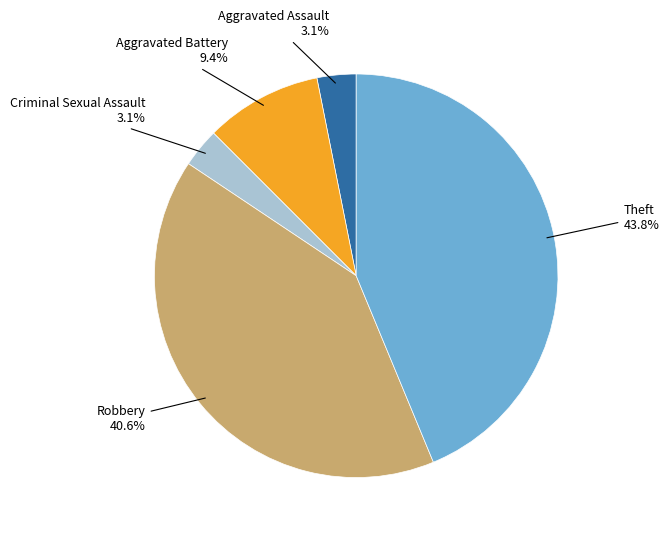

Is there any slice that represents more than half of the pie?

No